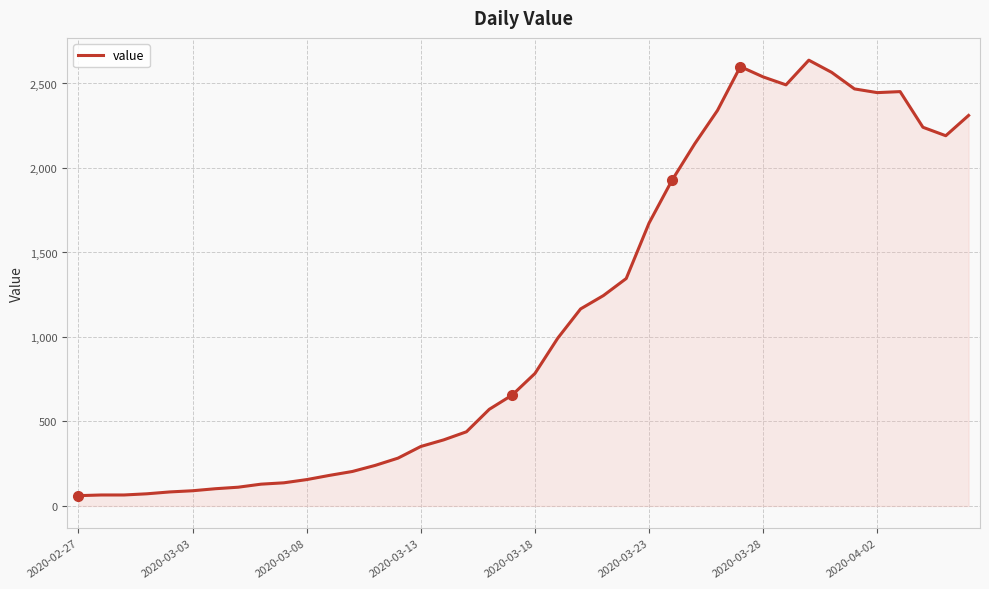

What is the difference between the maximum and minimum values?

2577